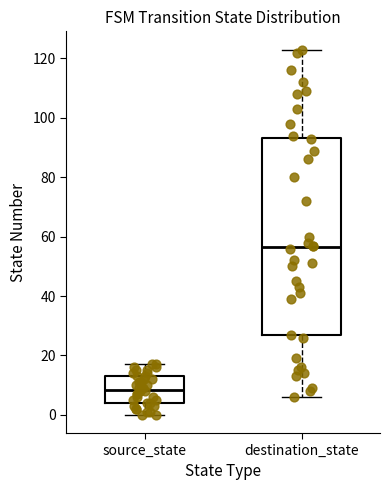

Reading left to right, read every box against the y-axis: the position of its median line, the range the box covers, and the ends of its whiskers. The values are not printed on the chart, so give them approximately, as read against the axis.

source_state: median 8, box 4 to 14, whiskers 0 to 18
destination_state: median 56, box 26 to 94, whiskers 6 to 124